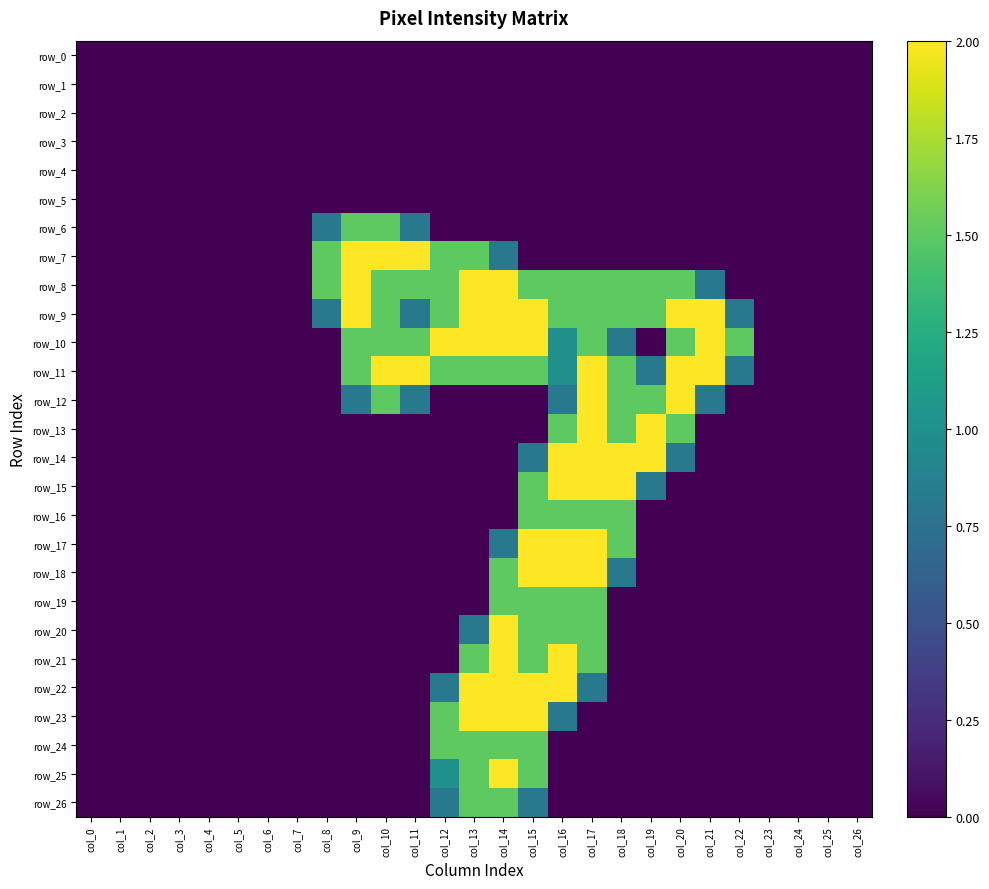

The row_17 series shows 0.0 at col_0. True or false?

True